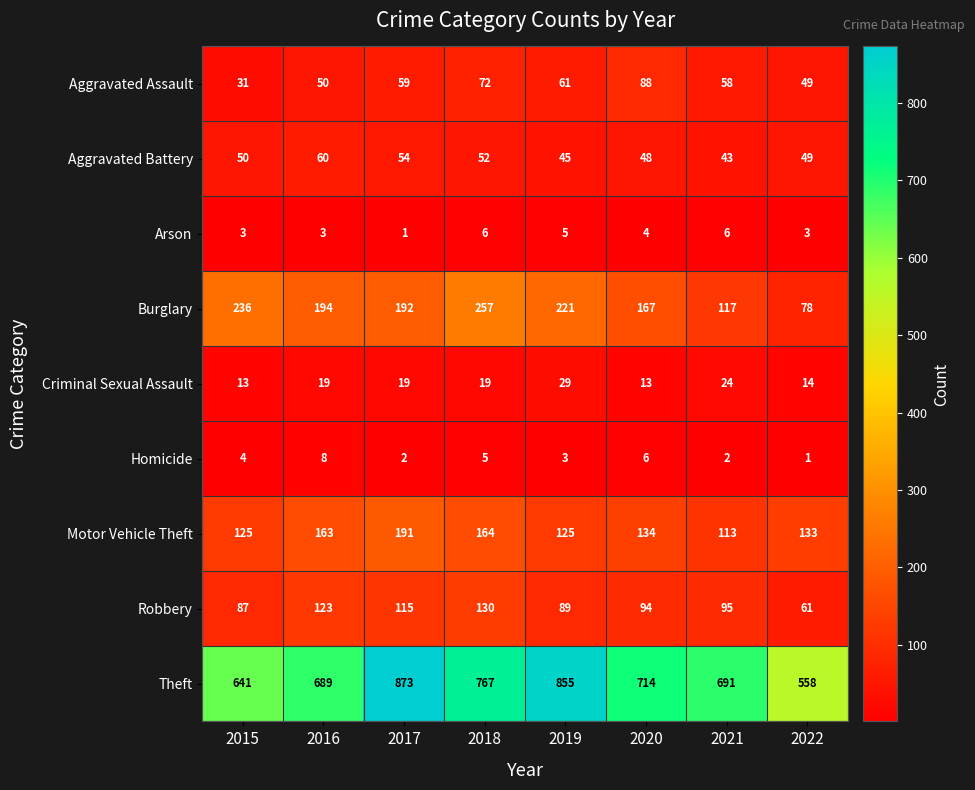

The Aggravated Assault series shows 118 at 2018. True or false?

False